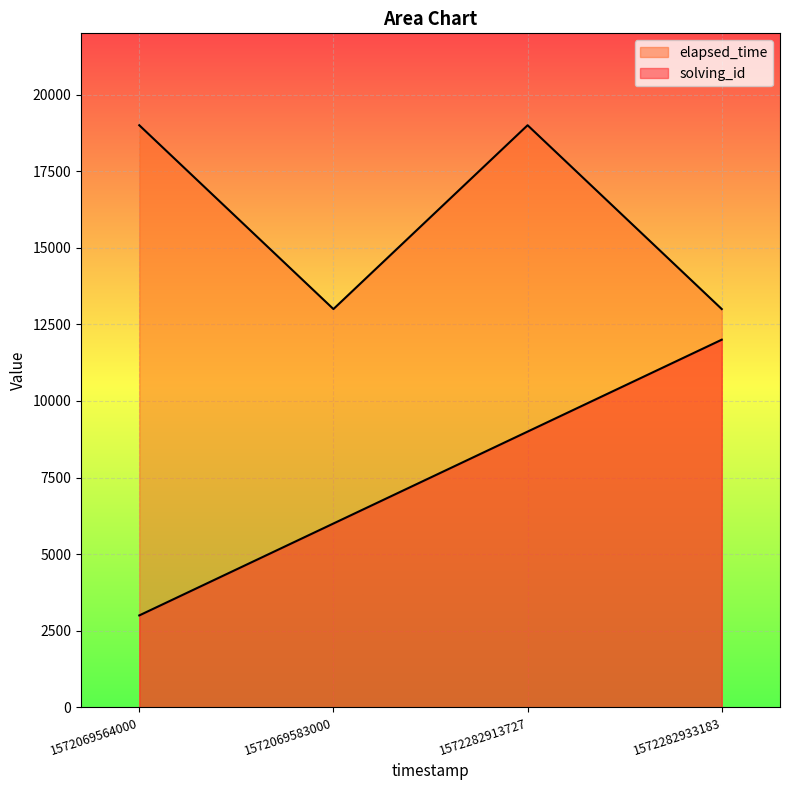

Reading right to left, transcribe all the data shown in this chart.

solving_id: 12000	9000	6000	3000
elapsed_time: 13000	19000	13000	19000